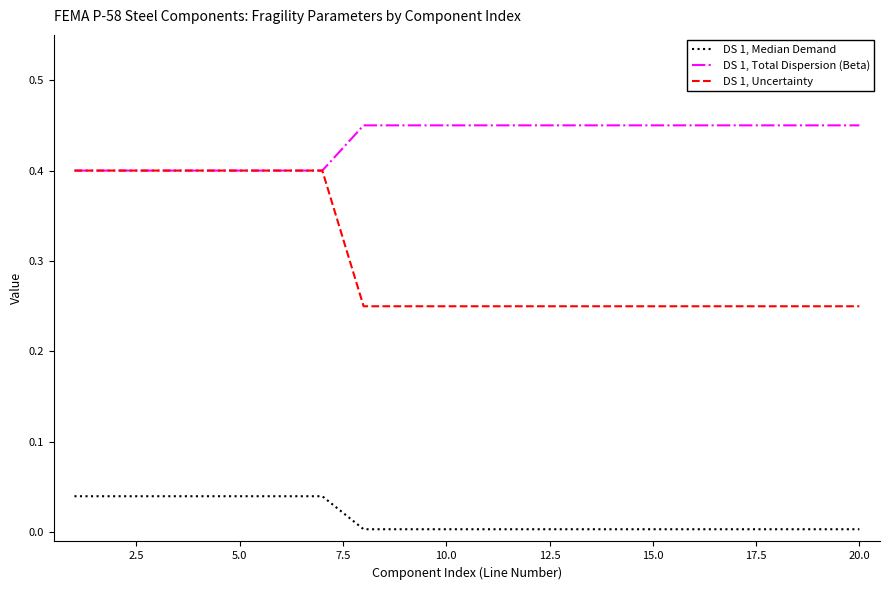

Which series has the largest total across all categories?

DS 1, Total Dispersion (Beta)